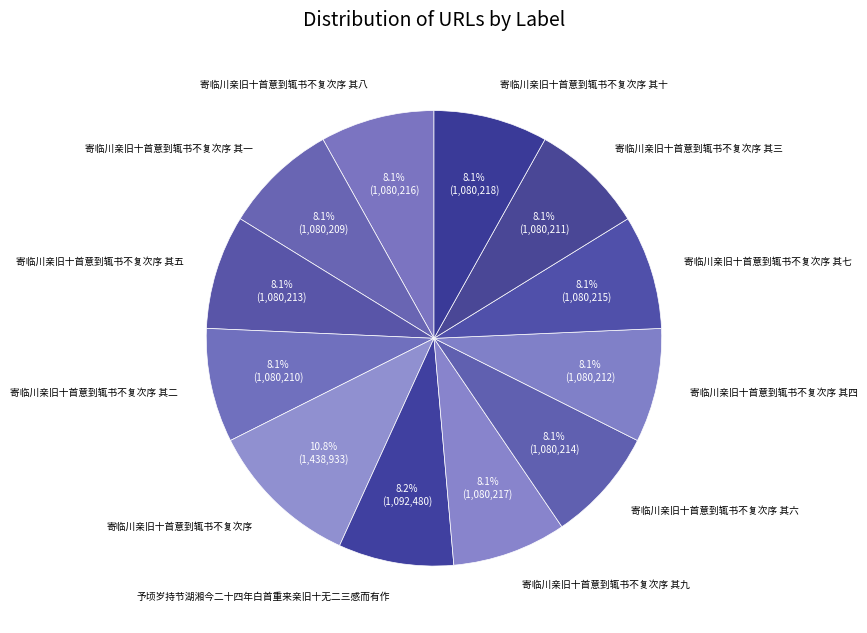

The 寄临川亲旧十首意到辄书不复次序 其十 slice represents 8% of the pie. True or false?

True